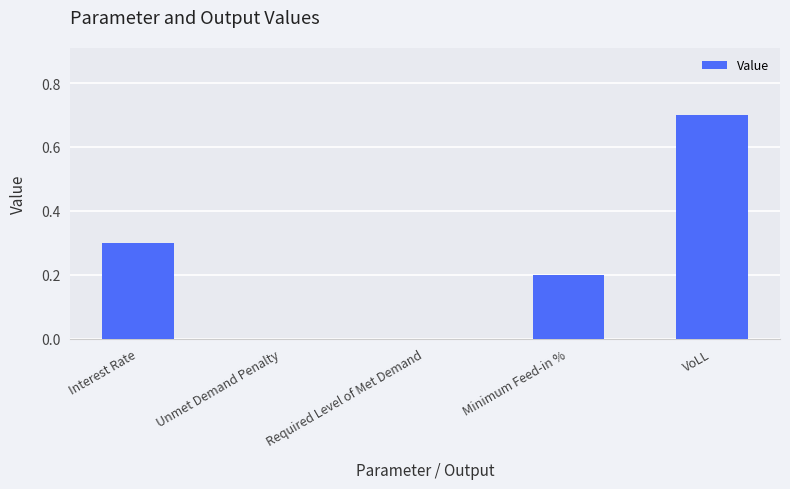

The value at Unmet Demand Penalty is -0.3. True or false?

False